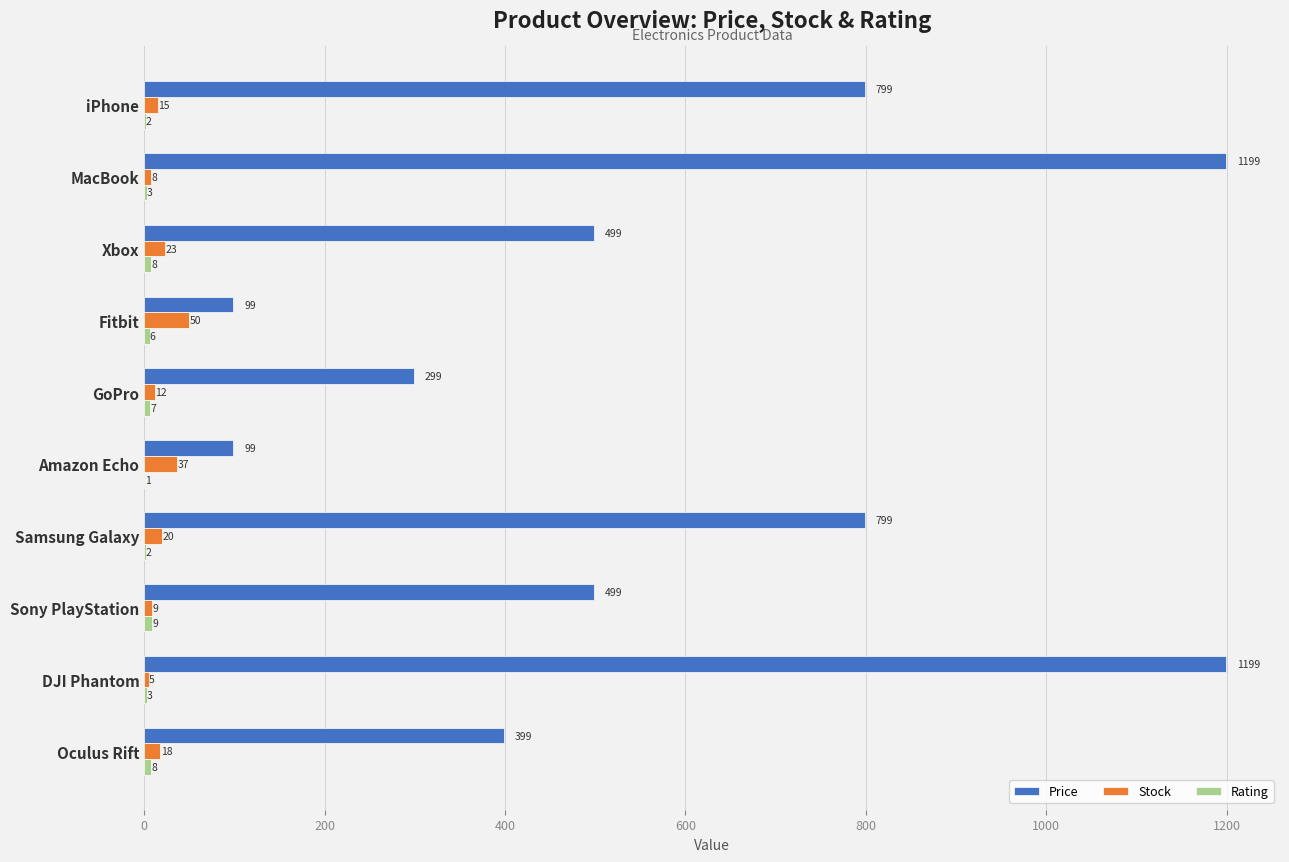

What is the sum of the Price values at GoPro and Sony PlayStation?

798